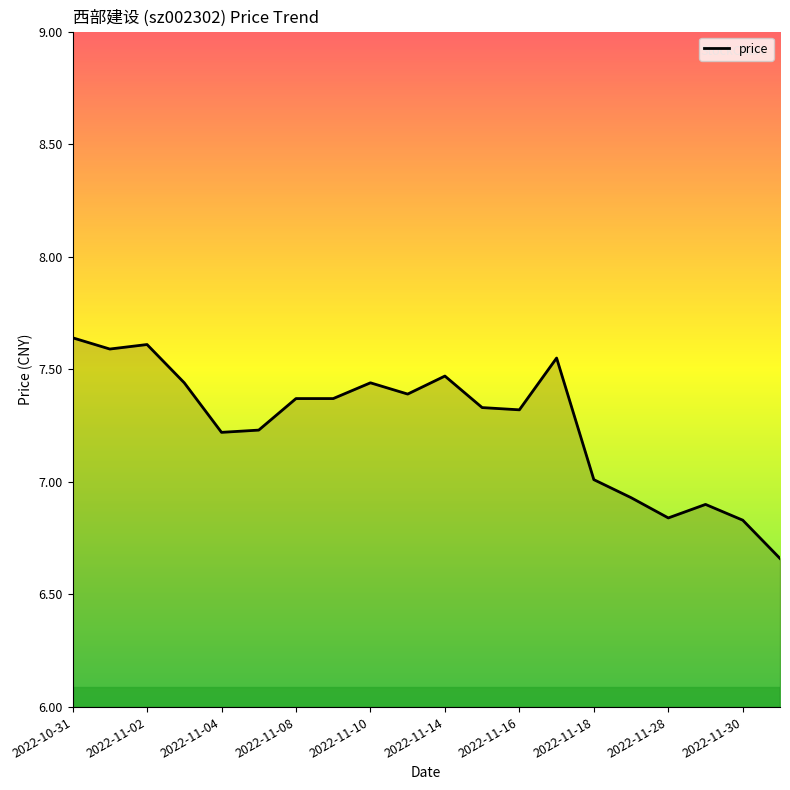

What is the difference between the maximum and minimum values?

1.0